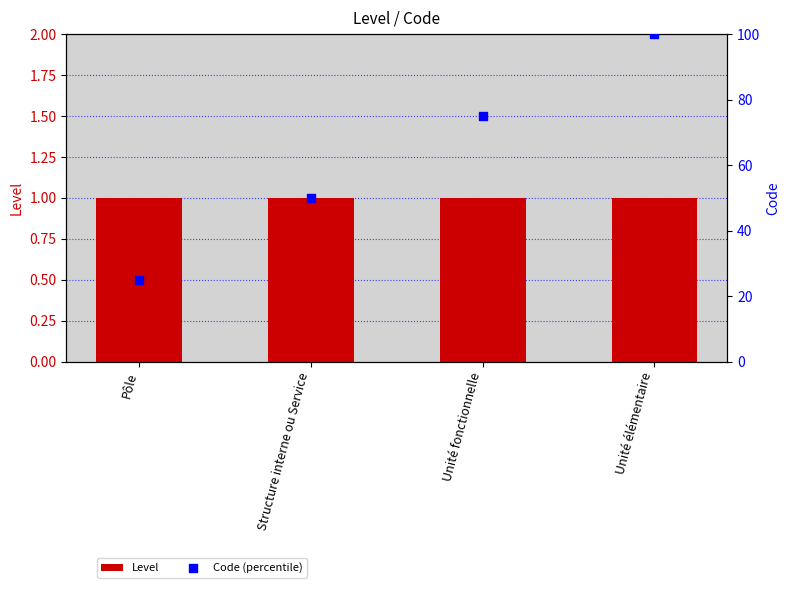

Which series has the largest total across all categories?

Code (percentile)